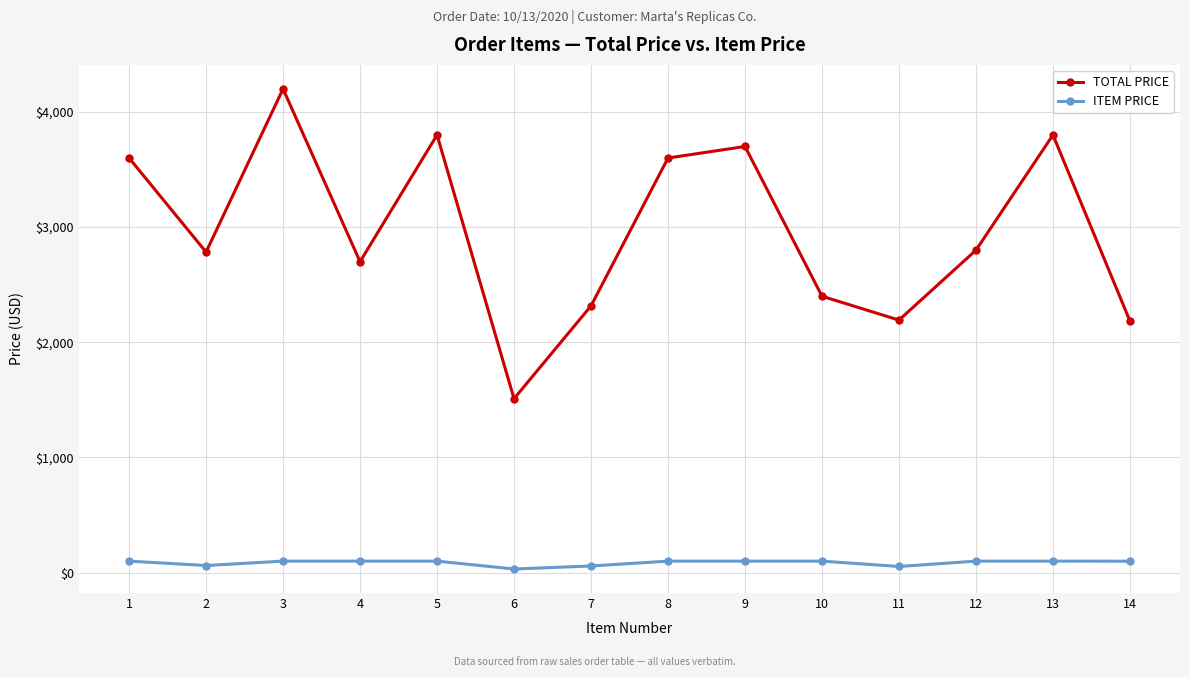

At 10, list the series in order from largest to smallest.

TOTAL PRICE, ITEM PRICE